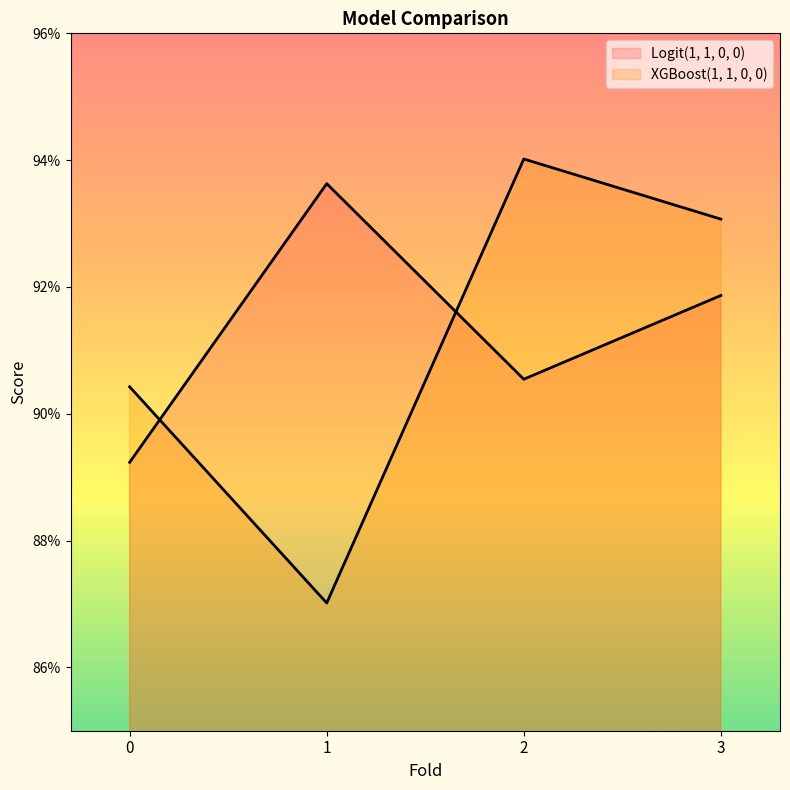

At which category does XGBoost(1, 1, 0, 0) reach its first local peak?

2